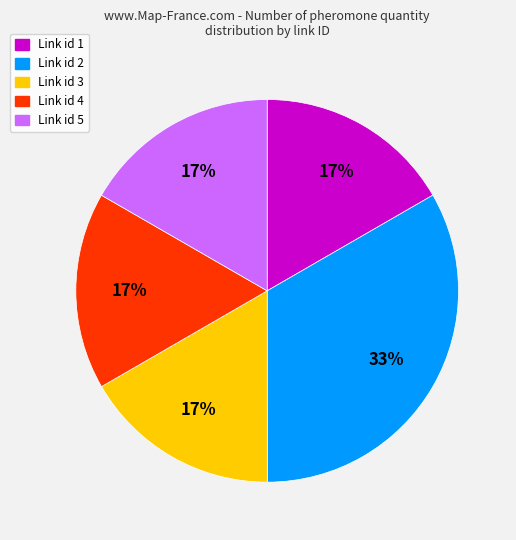

Is there any slice that represents more than half of the pie?

No